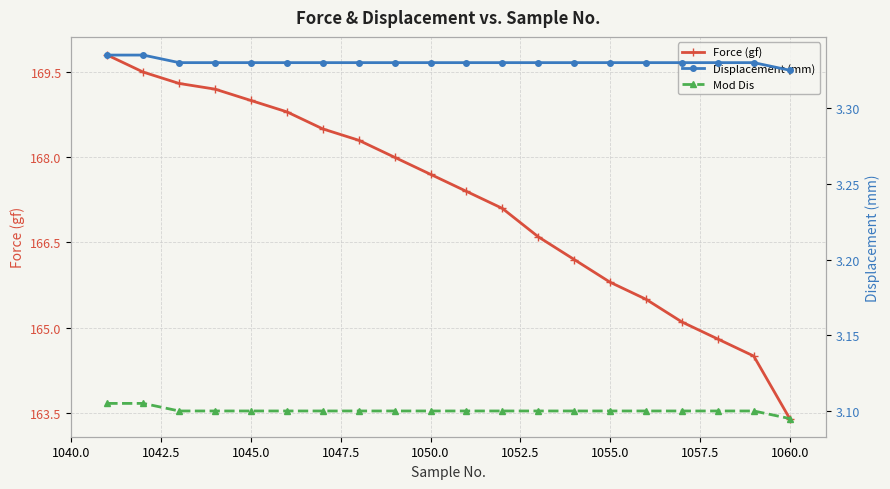

The Force (gf) series shows 167.7 at 1050.0. True or false?

True